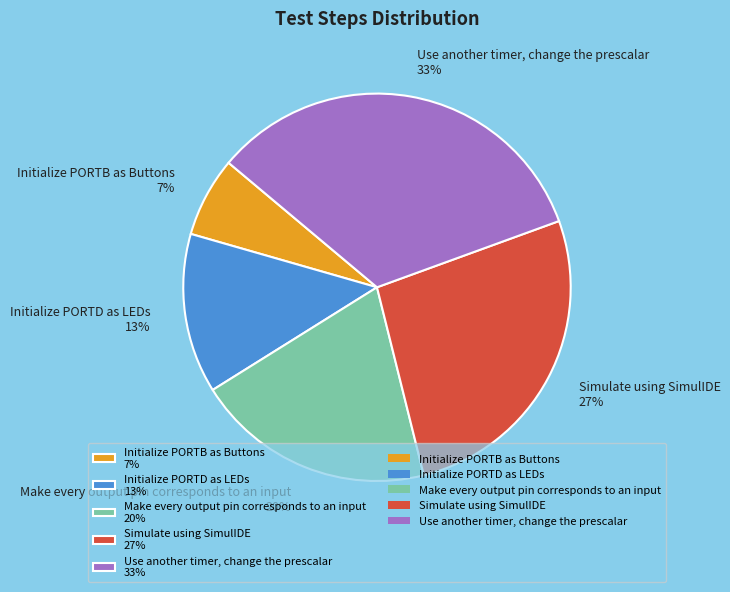

Which has a higher value, Simulate using SimulIDE or Use another timer, change the prescalar?

Use another timer, change the prescalar